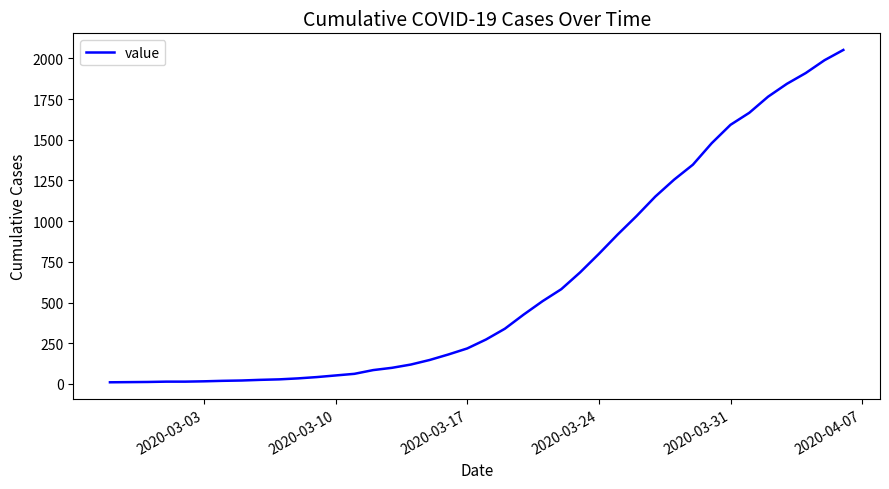

What is the greatest value displayed?

2052